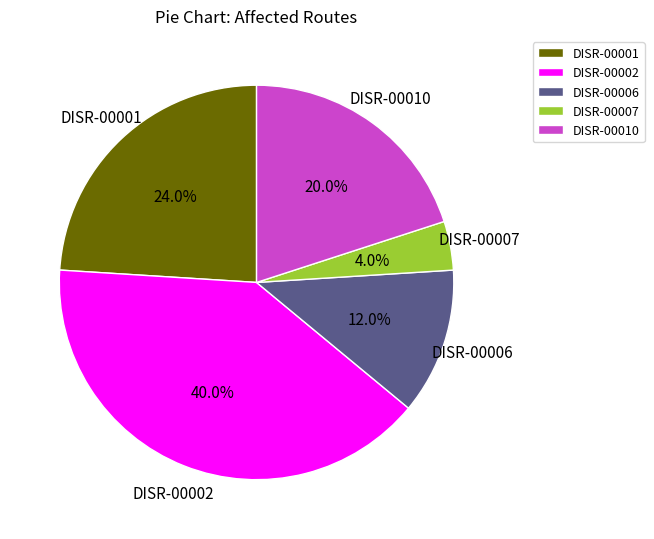

Rank the categories by value from highest to lowest.

DISR-00002, DISR-00001, DISR-00010, DISR-00006, DISR-00007